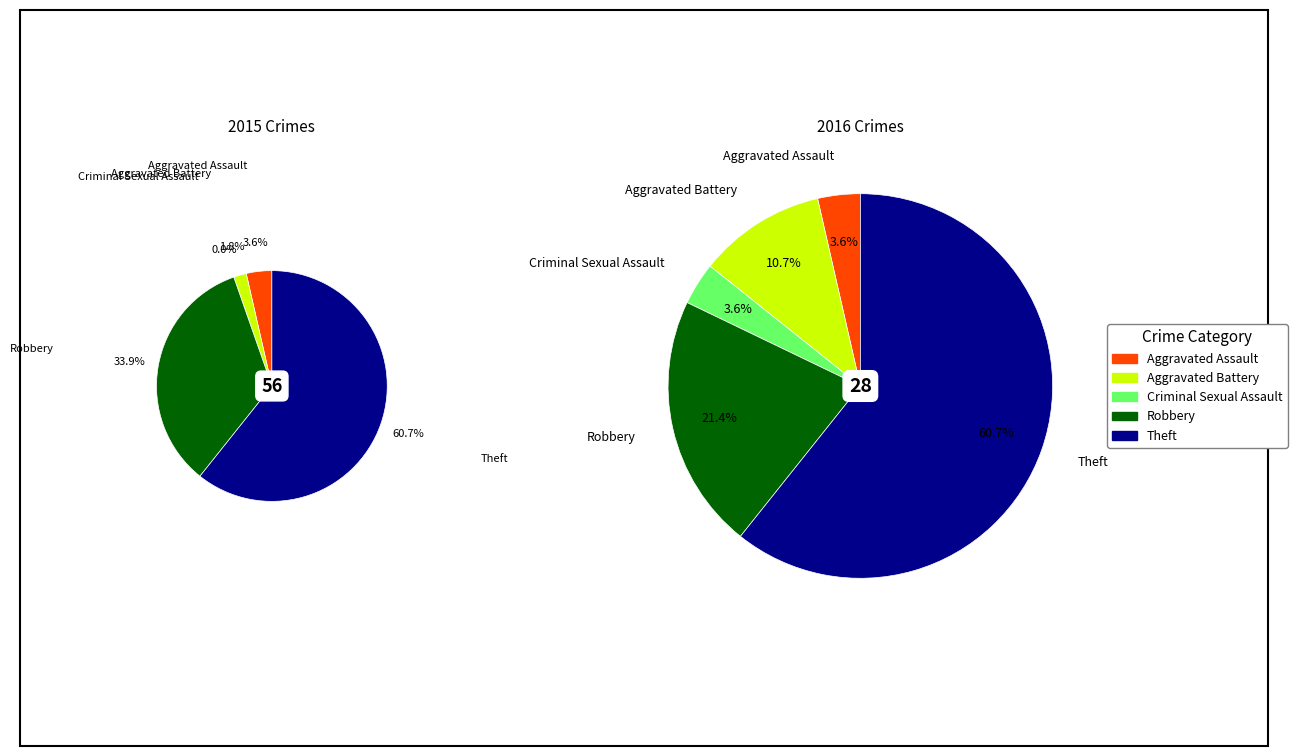

Count the number of slices in the pie.

5